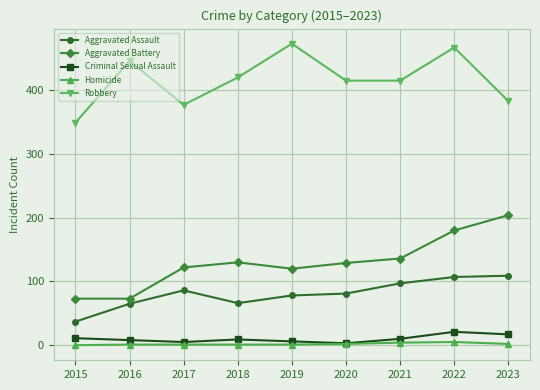

What is the sum of all Robbery values?

3745